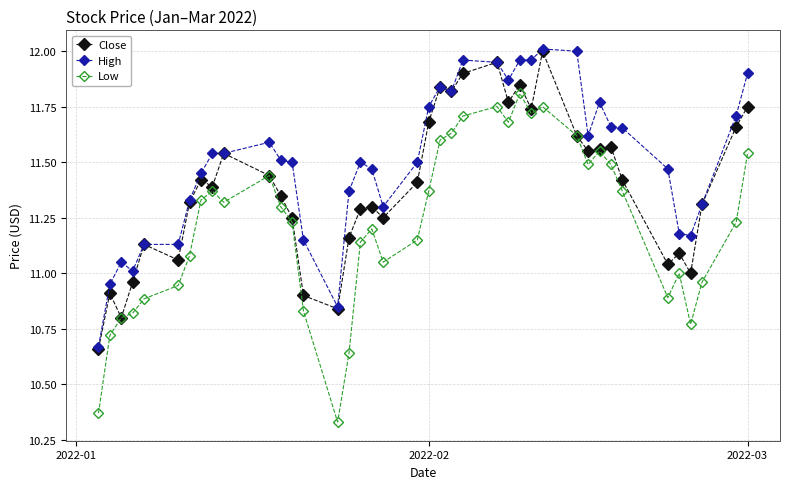

Which series has the largest range (max minus min)?

Low